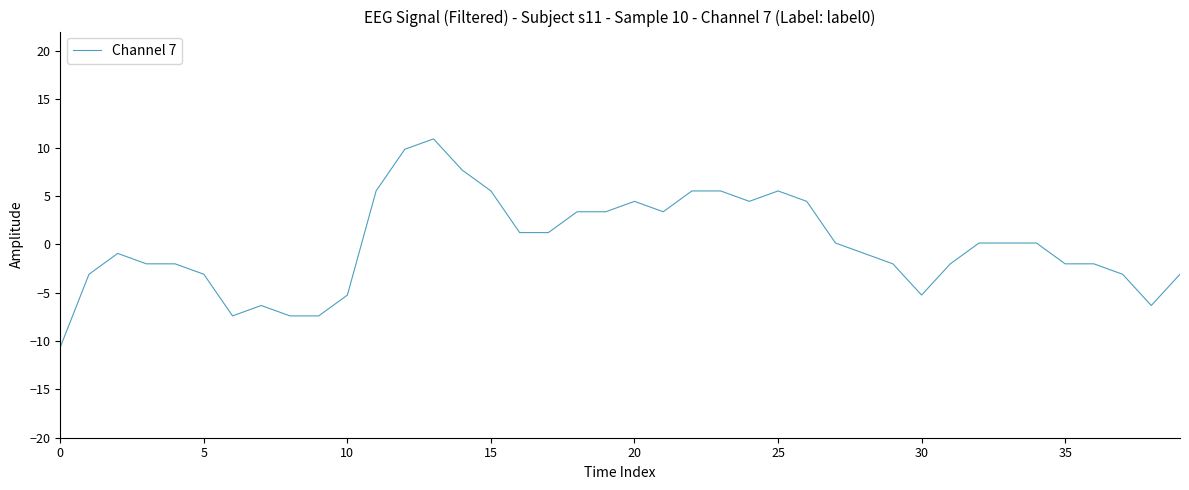

What is the smallest value displayed?

-10.6